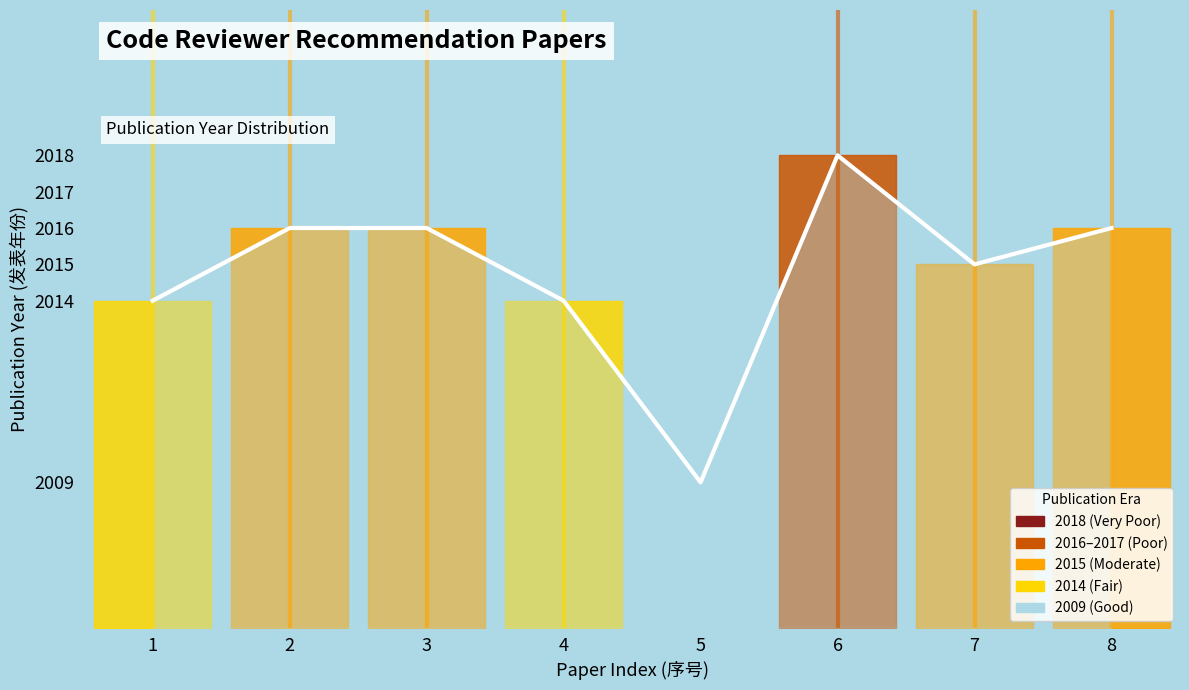

What is the average value?

2015